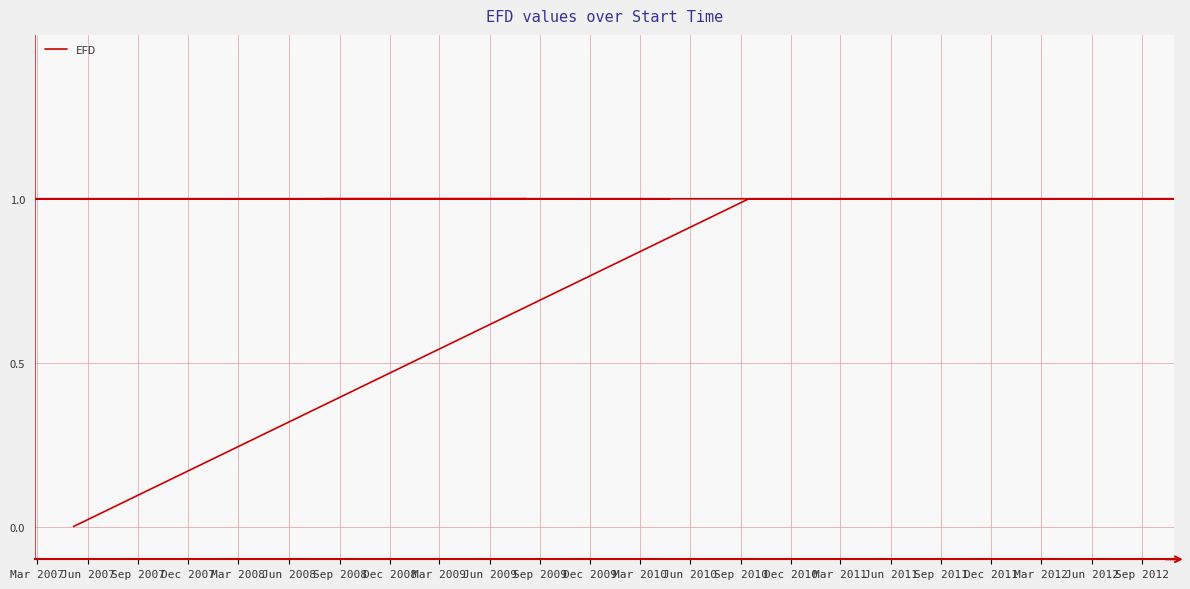

What is the value of the 10th point from the left?

1